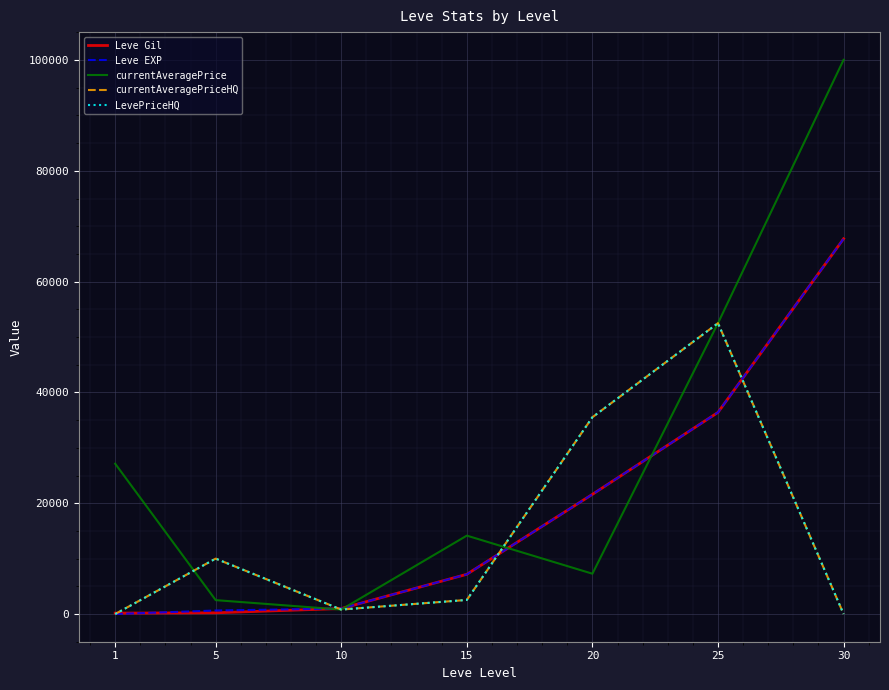

What is the difference between the currentAveragePrice values at 1 and 5?

24621